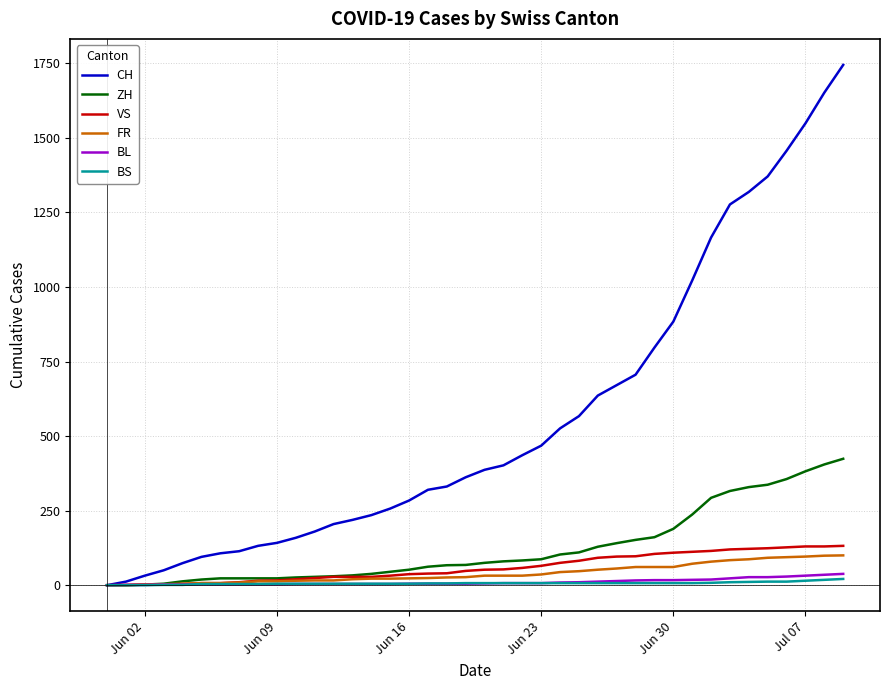

What are all the series names shown in the legend?

CH, ZH, VS, FR, BL, BS